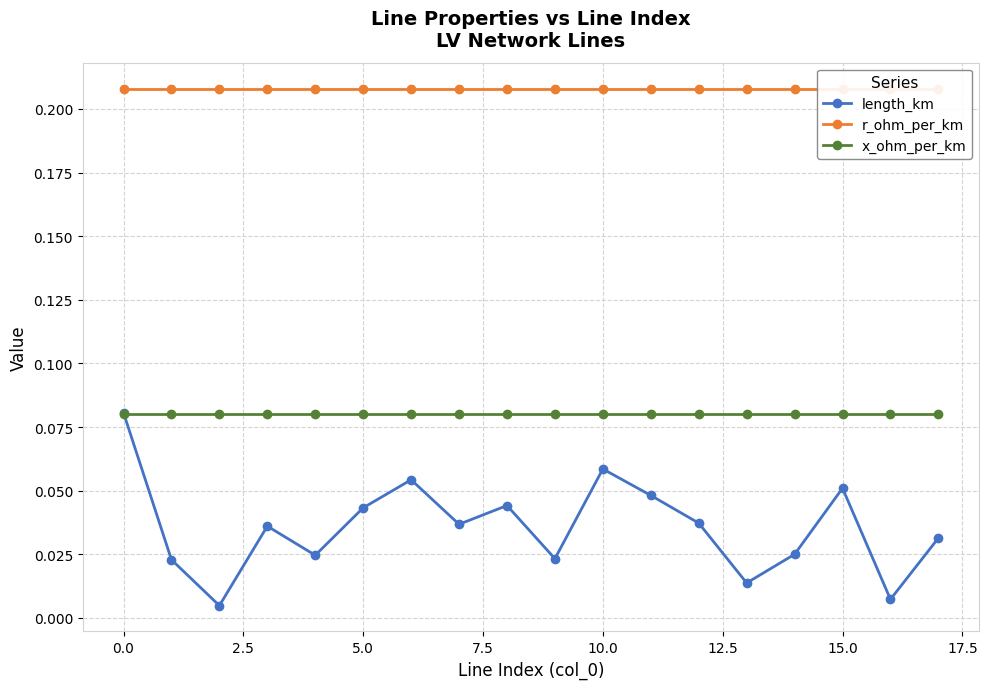

In length_km, how many points are lower than both neighbors (excluding endpoints)?

6